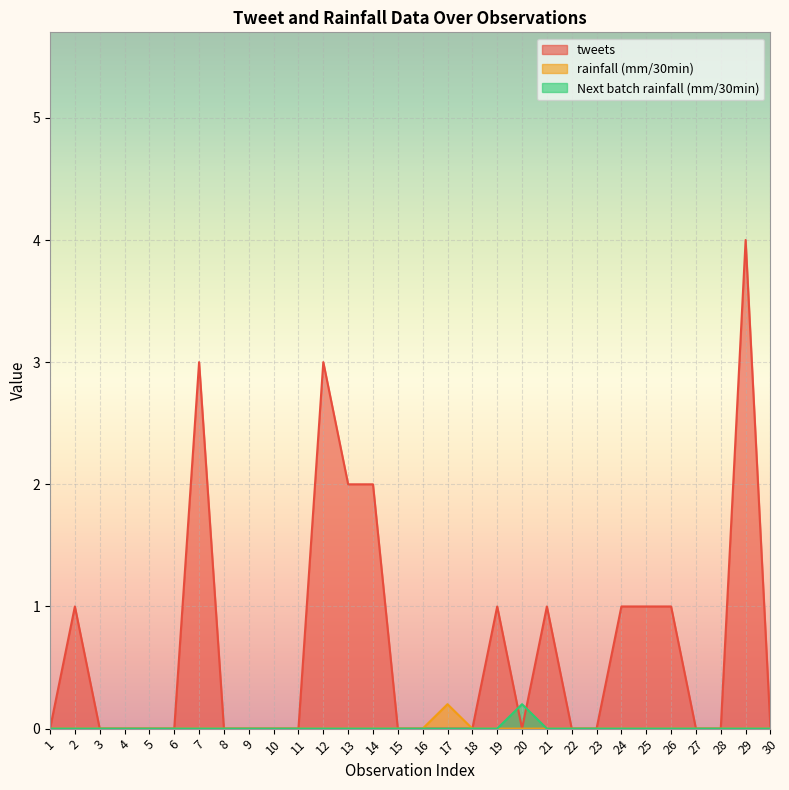

What is the sum of all Next batch rainfall (mm/30min) values?

0.2